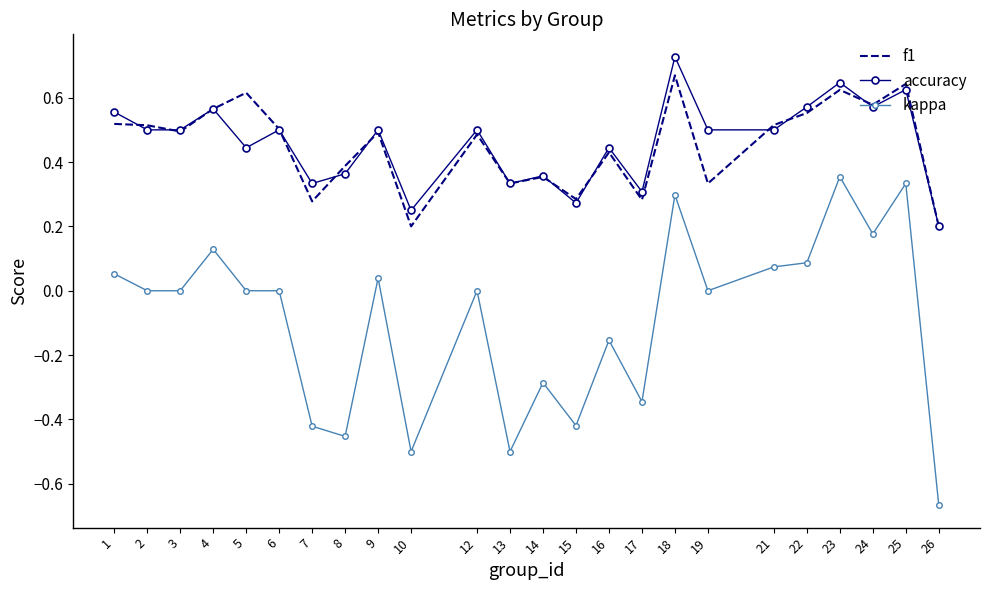

Rank the series by their maximum value, from highest to lowest.

accuracy, f1, kappa